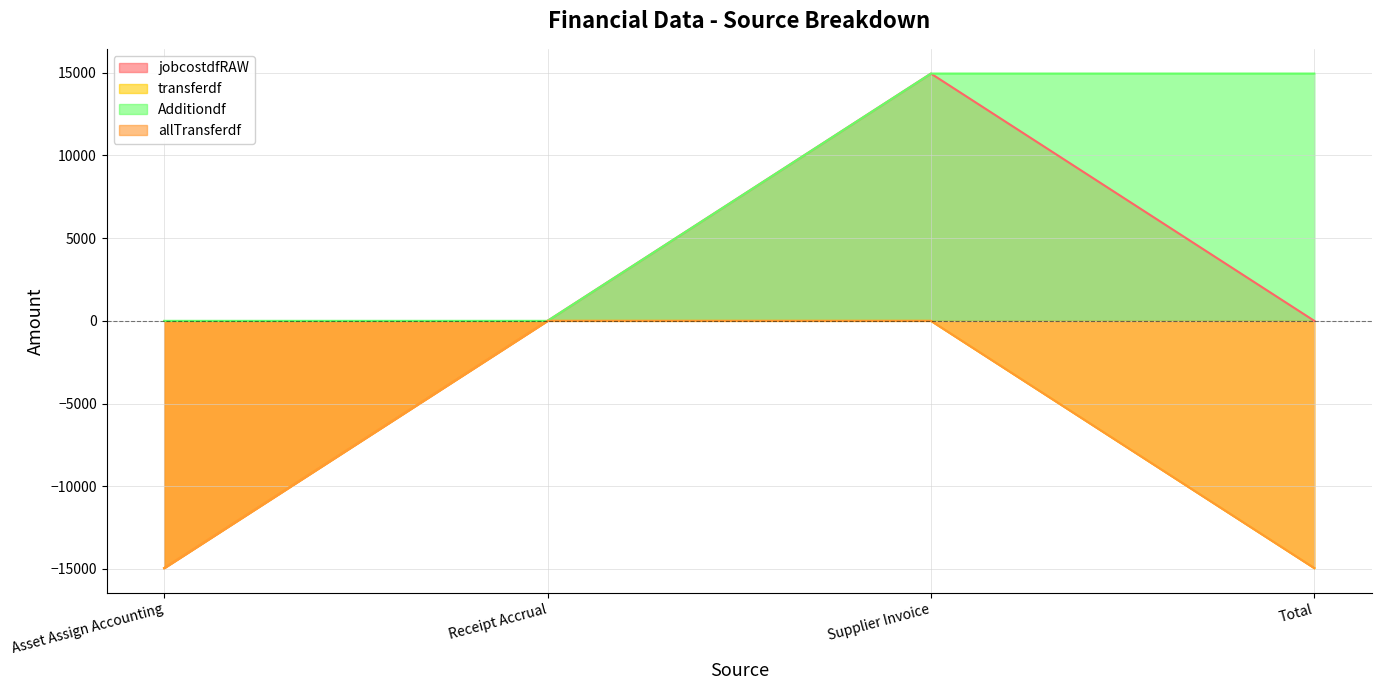

At which category is the sum across all series the highest?

Supplier Invoice